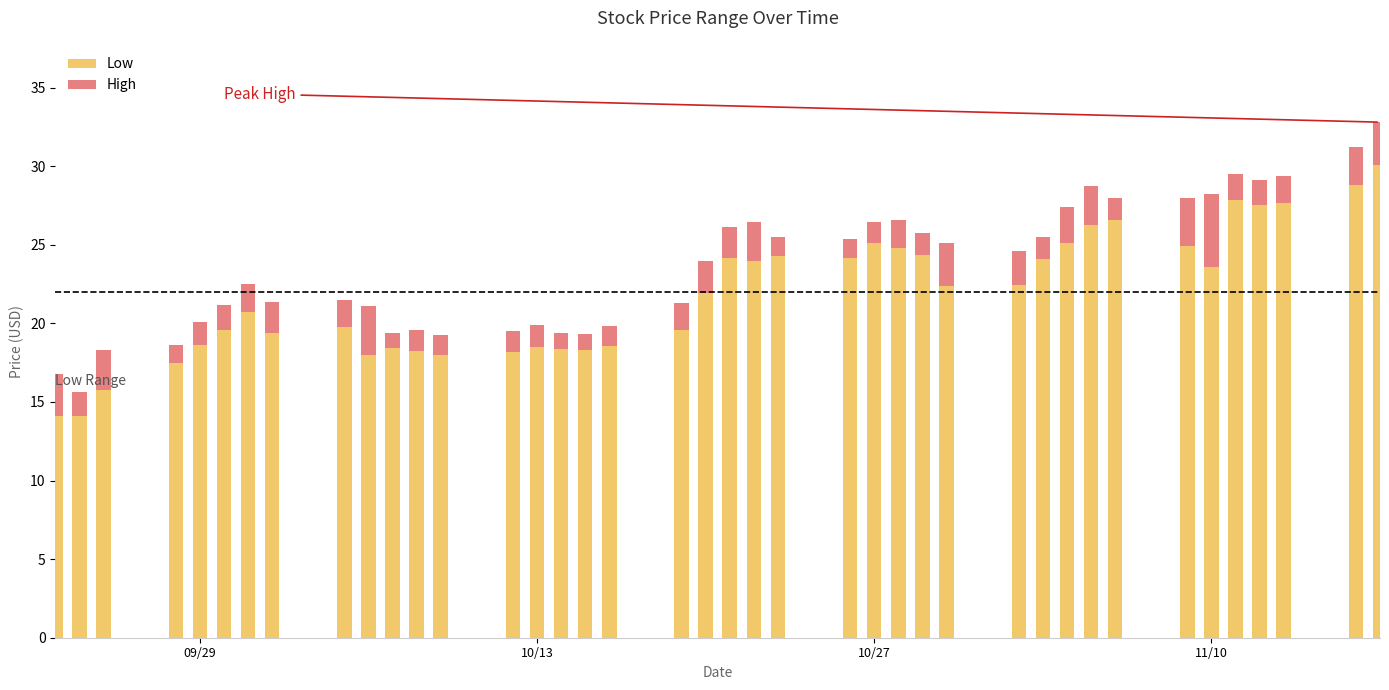

What is the minimum value for Low?

14.1